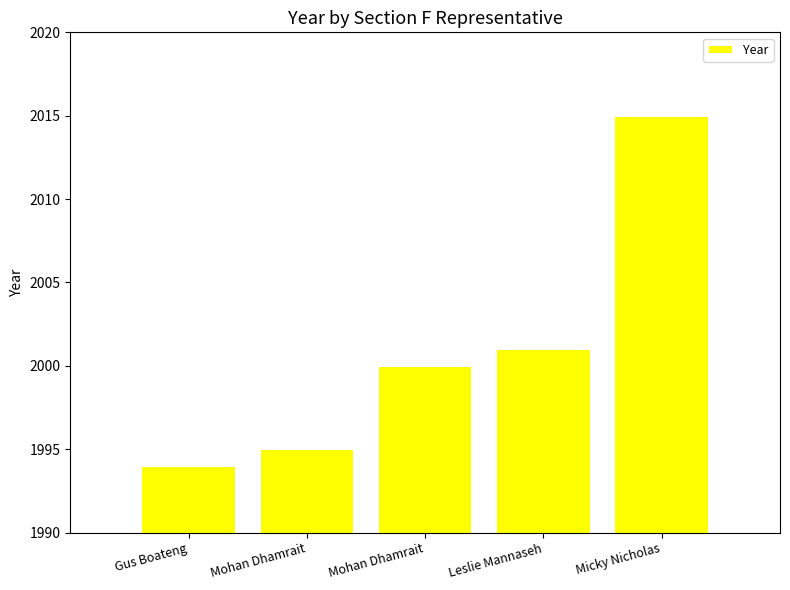

How many categories are shown in the chart?

5